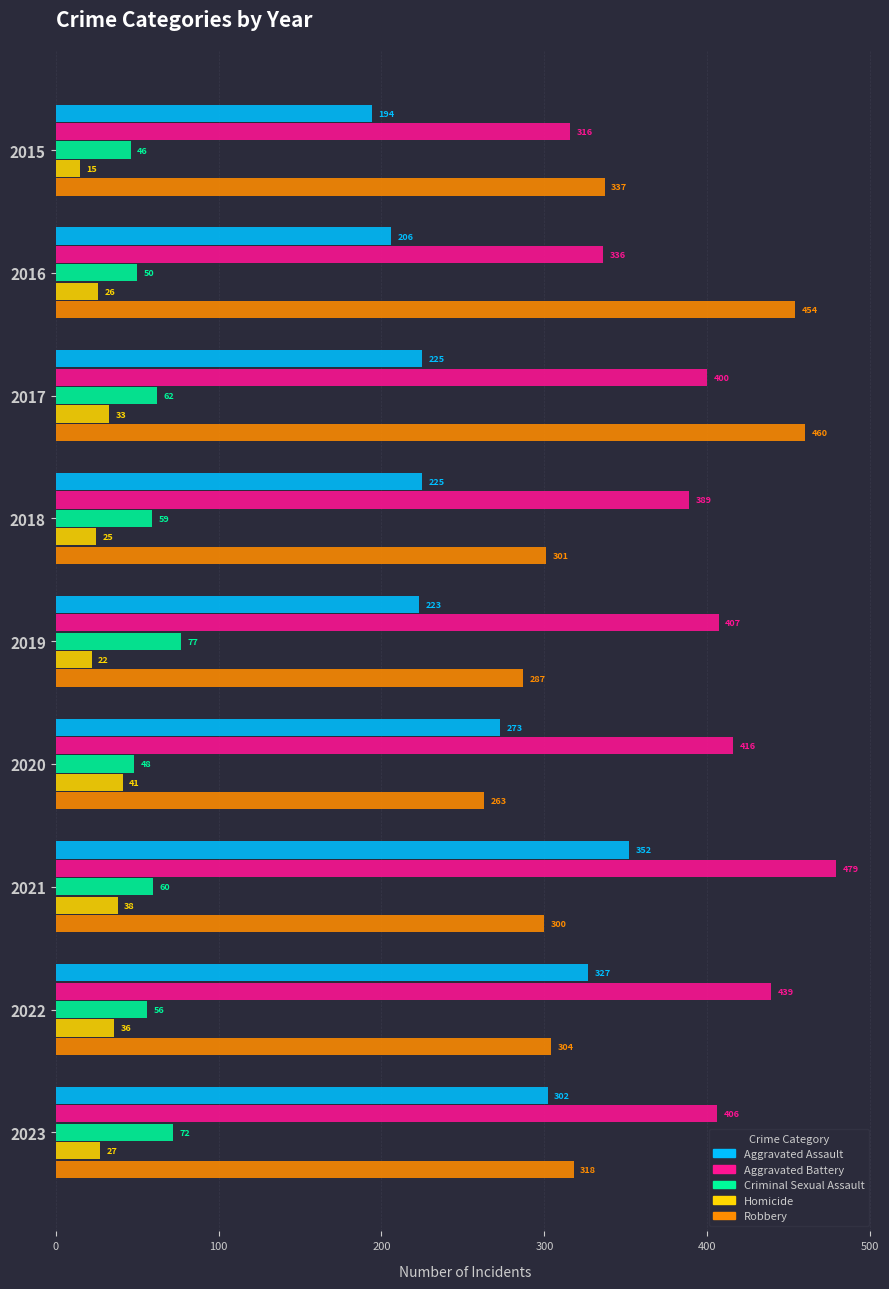

What is the smallest value displayed?

15